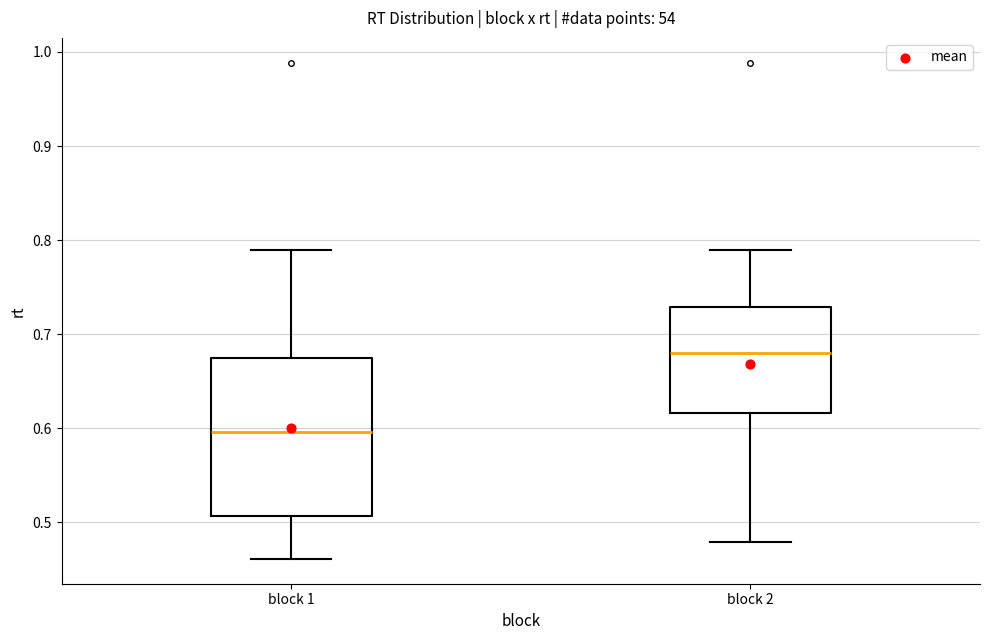

Which box is the tallest, from its lower edge to its upper edge?

block 1